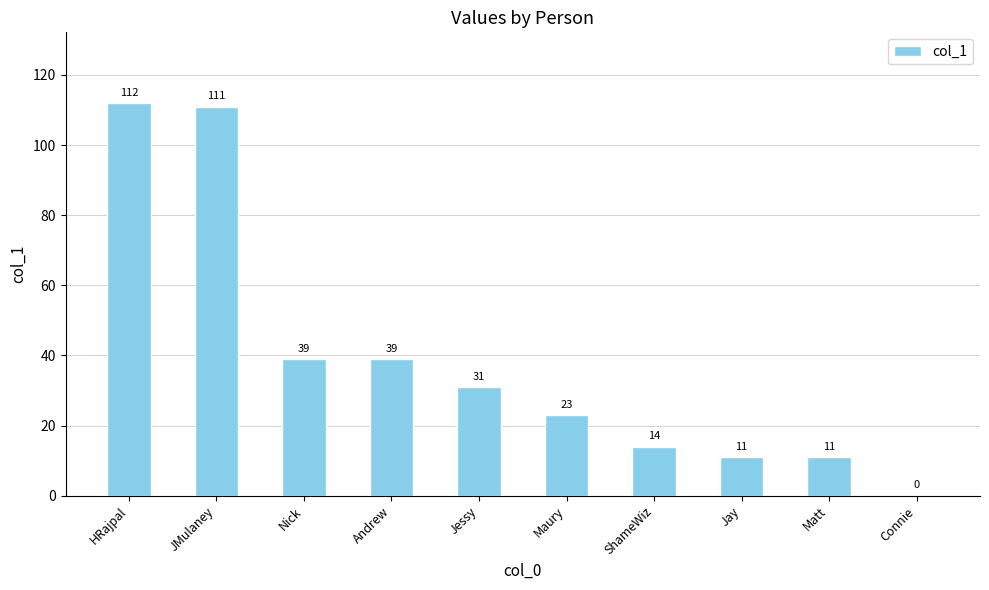

What is the change in value from ShameWiz to Connie?

-14